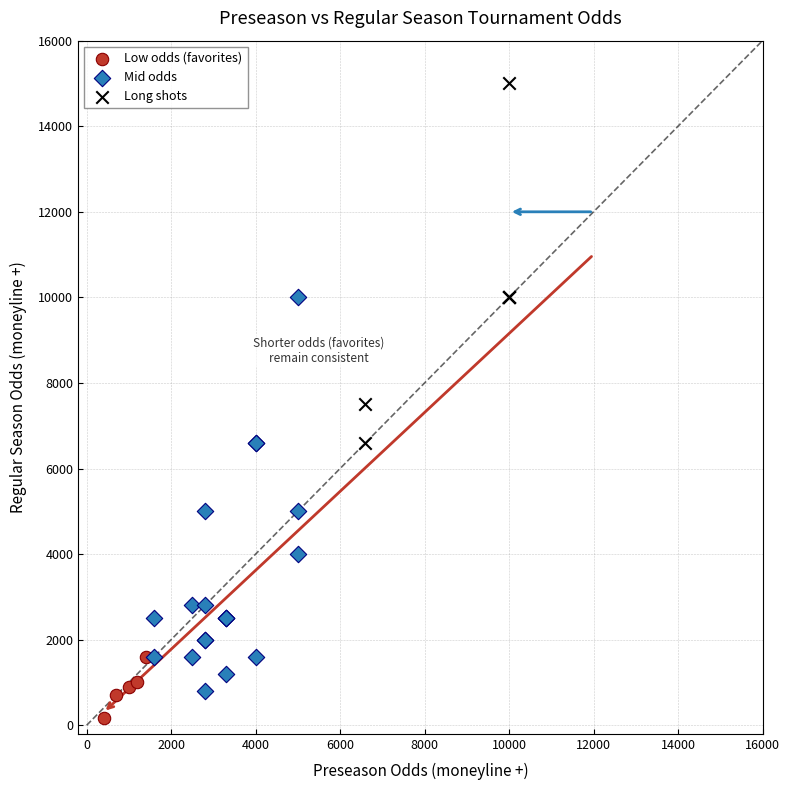

Which series has the widest spread of Y values?

Mid odds